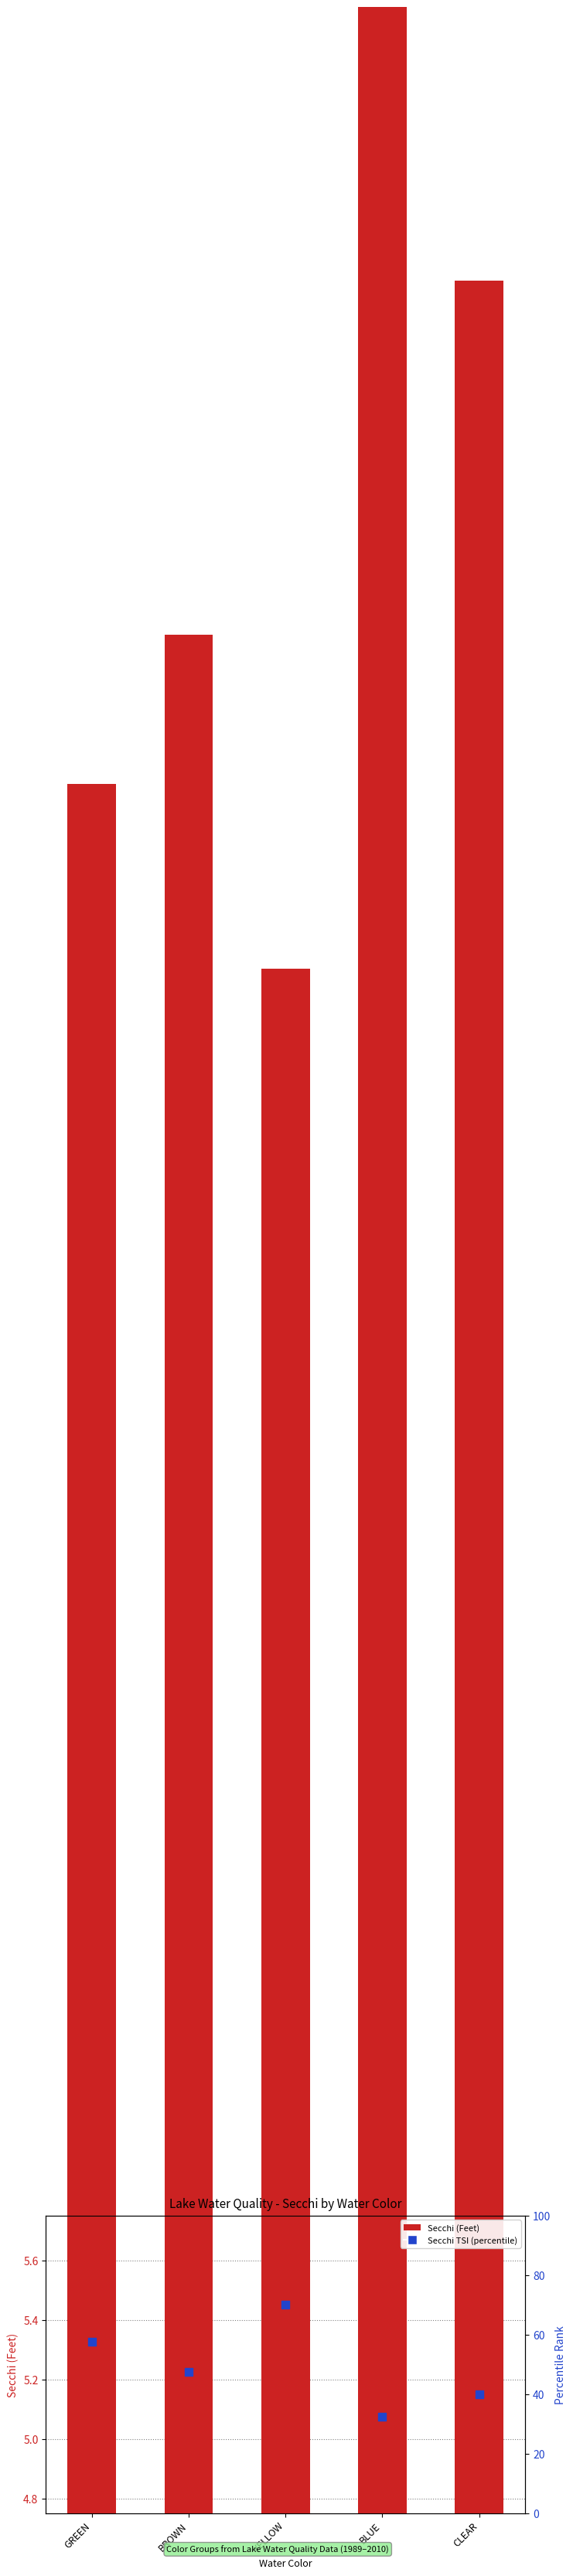

Which series has the largest Y range (max minus min)?

Secchi TSI (percentile)